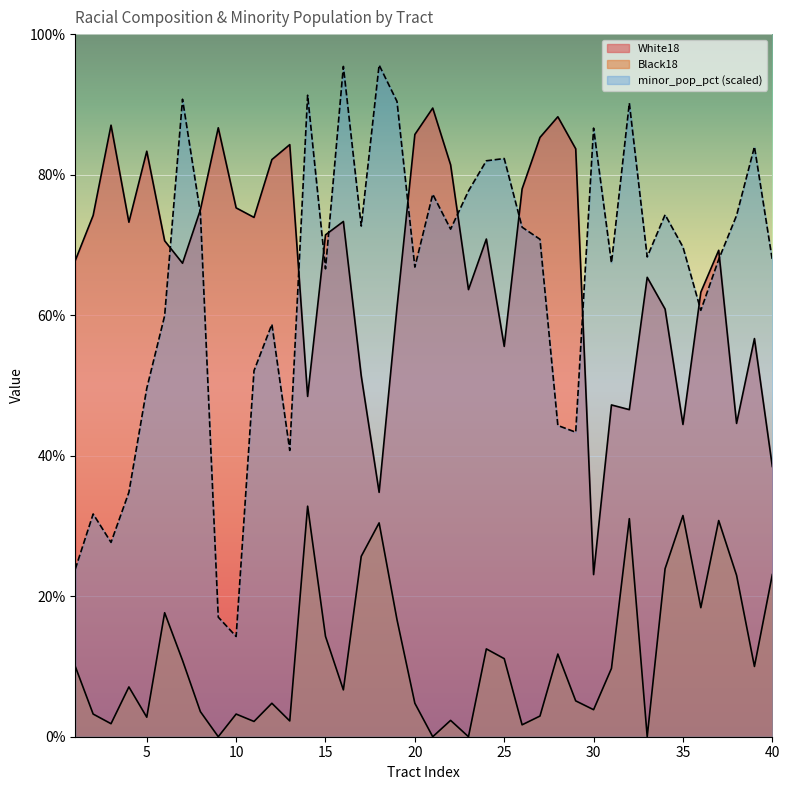

After their last crossing, which series has the higher values: White18 or minor_pop_pct?

minor_pop_pct